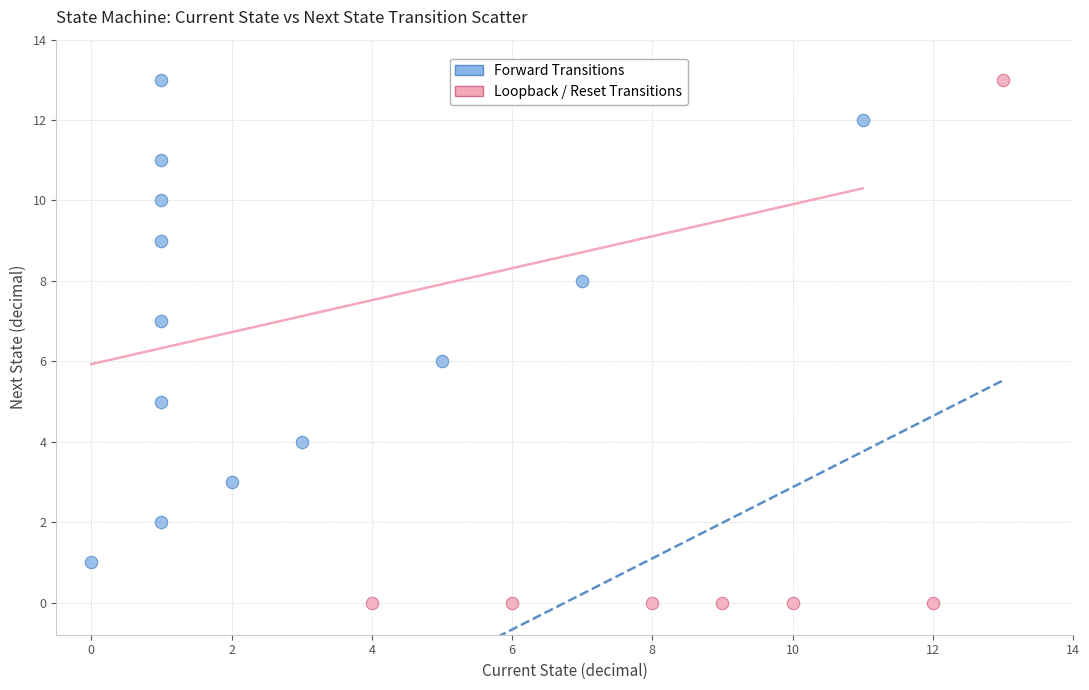

Which series has the largest Y range (max minus min)?

Loopback / Reset Transitions